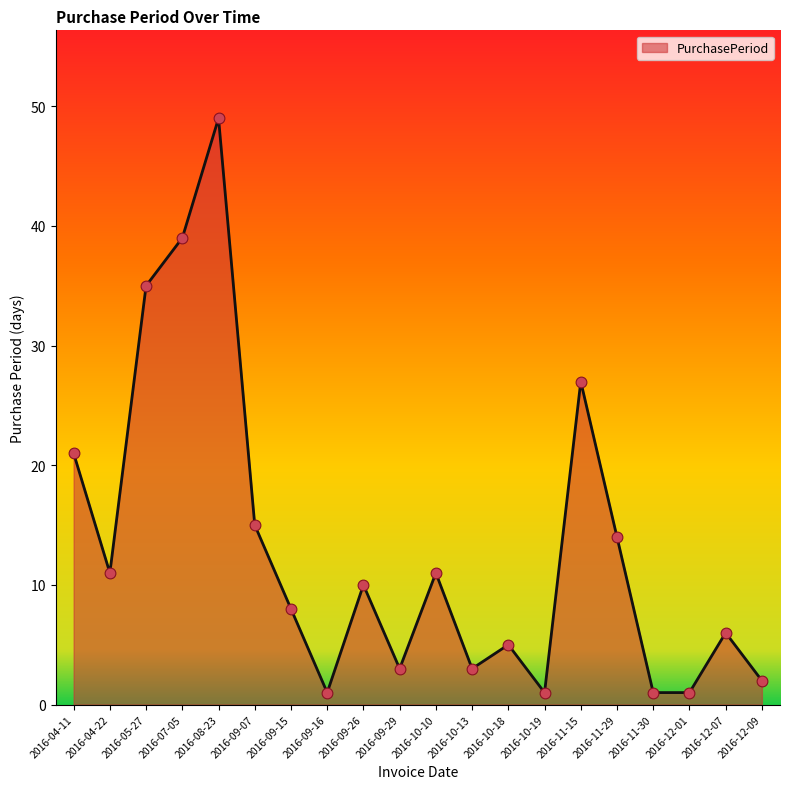

Which has a higher value, 2016-08-23 or 2016-10-13?

2016-08-23